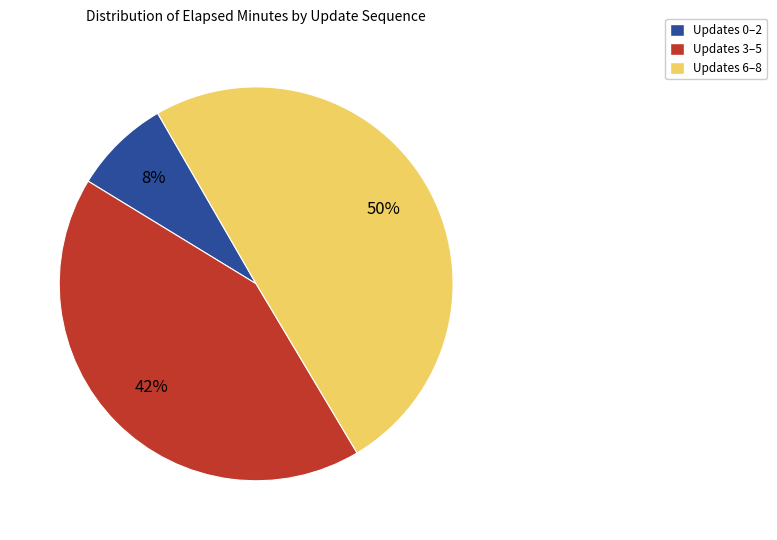

To the nearest percent, what is the combined percentage of Updates 0–2 and Updates 3–5?

50%